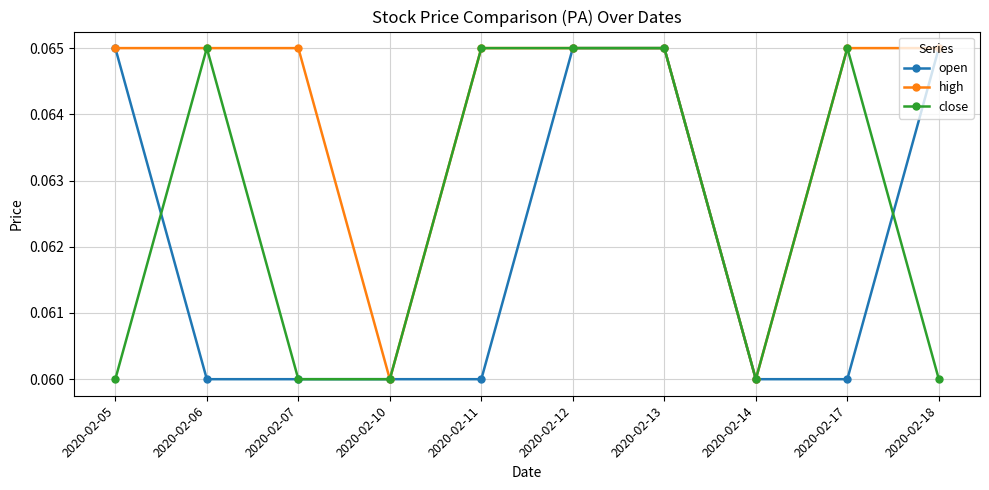

True or false: close has more than 0 points higher than both neighbors.

True